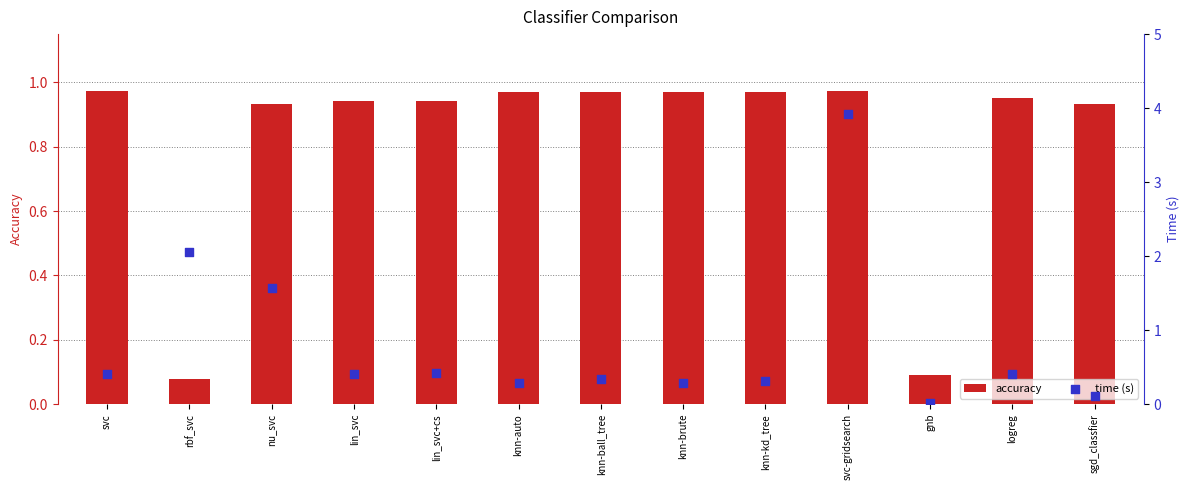

Is the value of time (s) at knn-ball_tree greater than the value of accuracy at knn-kd_tree?

No